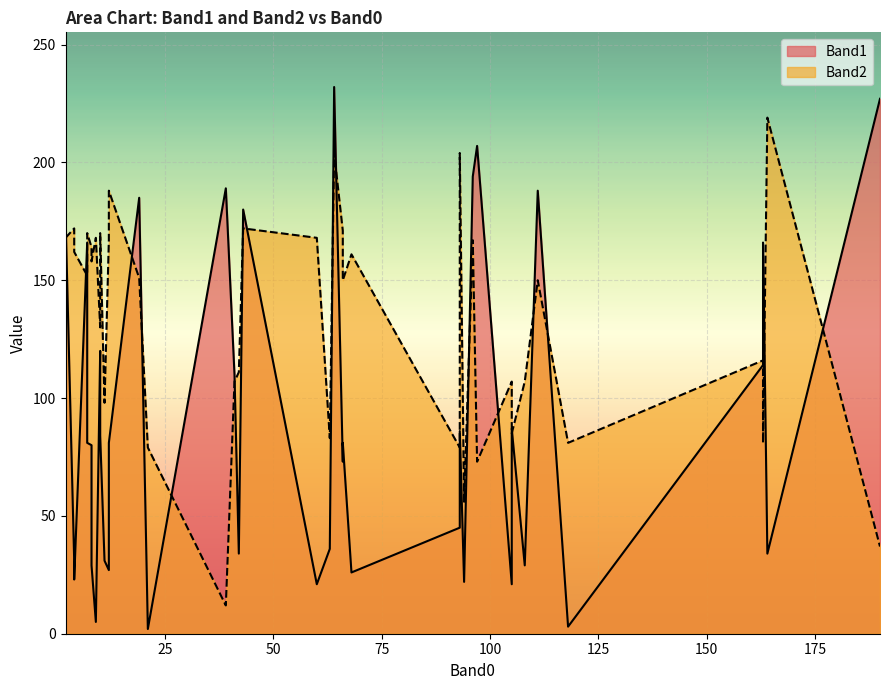

Where do Band1 and Band2 first cross each other?

1 and 2